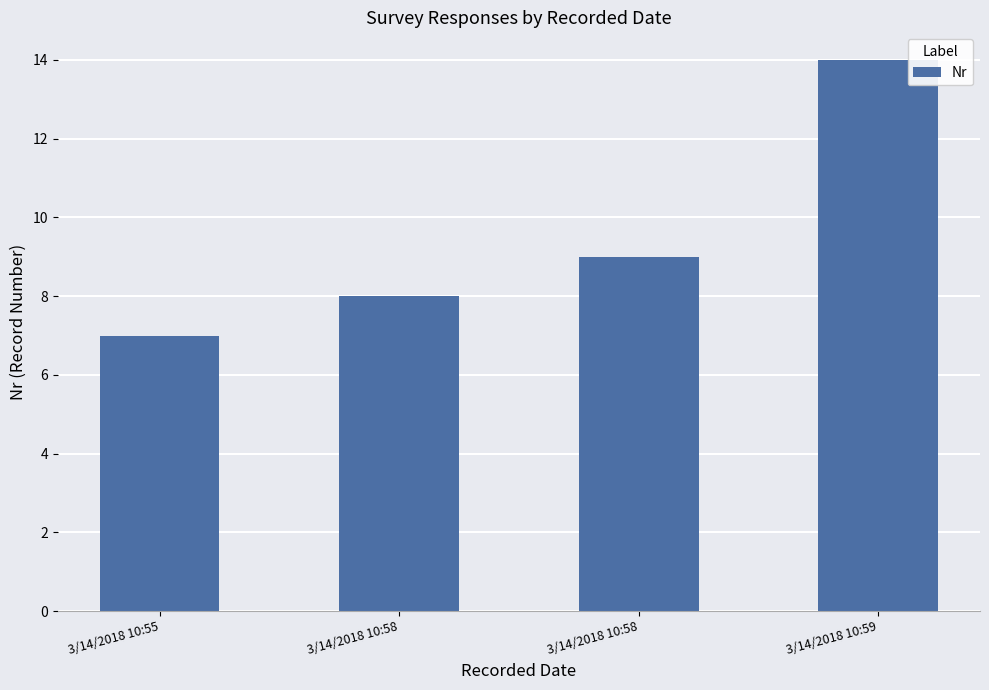

List the labels in order of value, largest first.

3/14/2018 10:59, 3/14/2018 10:58, 3/14/2018 10:58, 3/14/2018 10:55